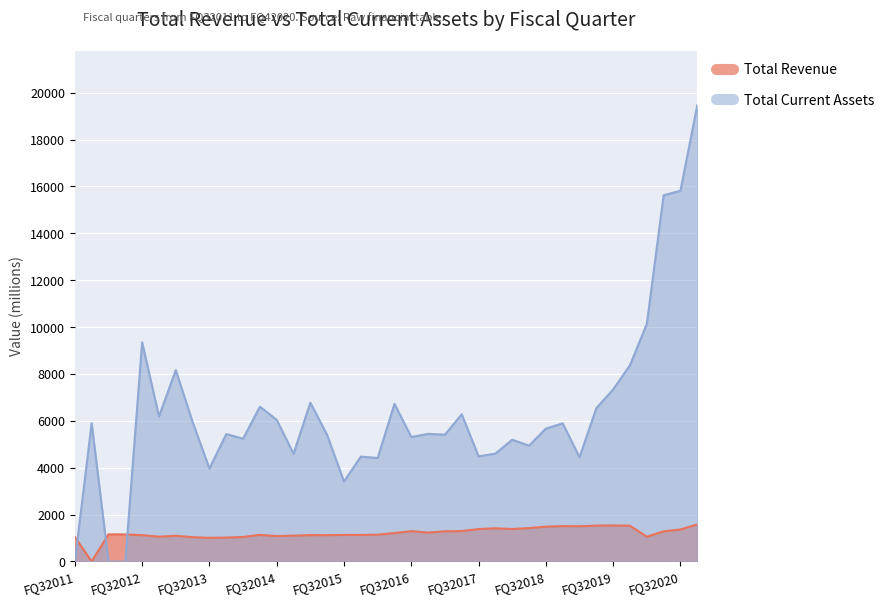

Which series ends up on top after the final intersection of Total Revenue and Total Current Assets?

Total Current Assets